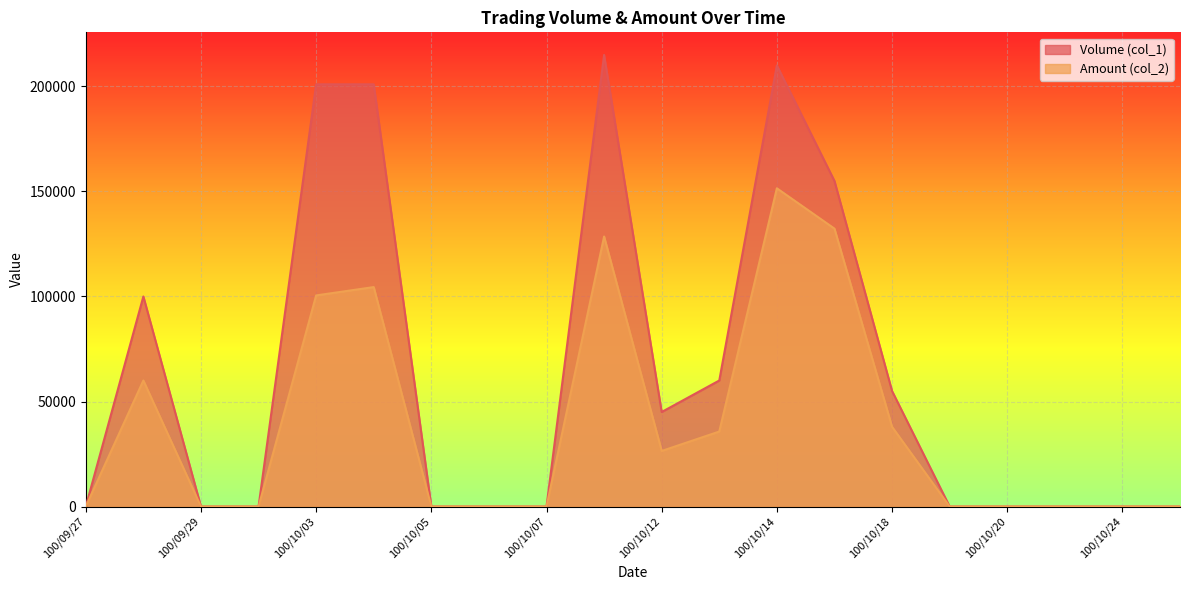

What is the label of the 19th point from the left?

100/10/24